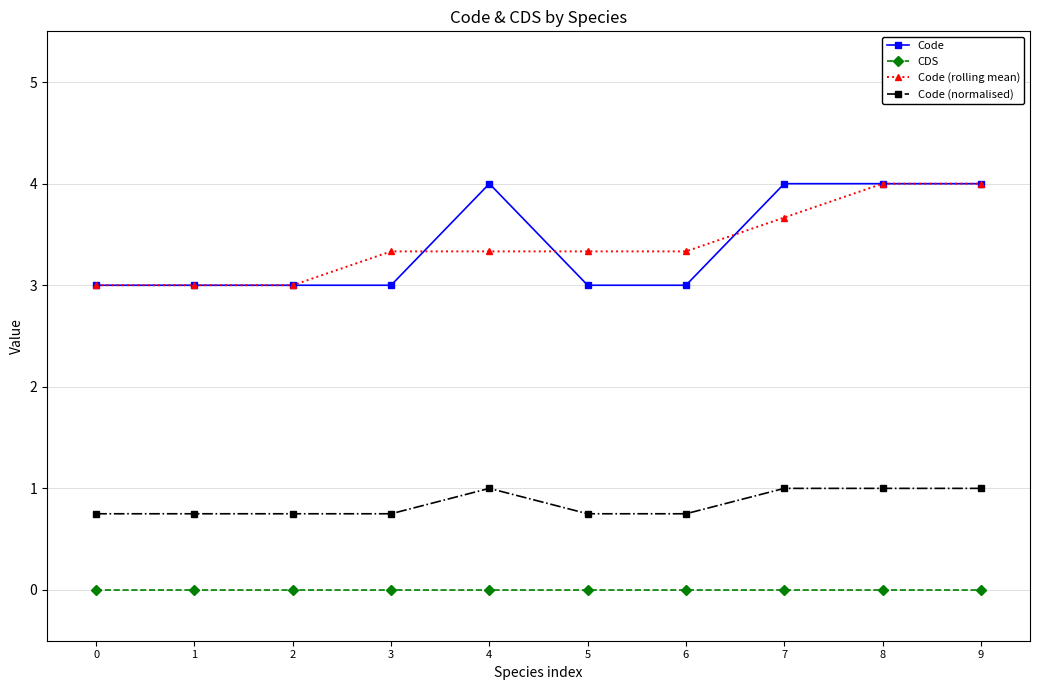

Reading left to right, transcribe all the data shown in this chart.

Code: 3.0	3.0	3.0	3.0	4.0	3.0	3.0	4.0	4.0	4.0
CDS: 0.0	0.0	0.0	0.0	0.0	0.0	0.0	0.0	0.0	0.0
Code (rolling mean): 3.0	3.0	3.0	3.3	3.3	3.3	3.3	3.7	4.0	4.0
Code (normalised): 0.8	0.8	0.8	0.8	1.0	0.8	0.8	1.0	1.0	1.0